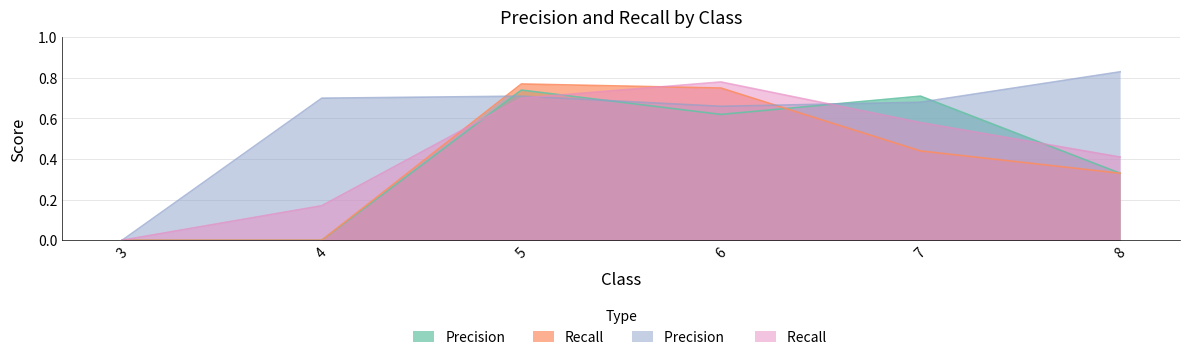

True or false: Precision  and Recall cross at least once.

True